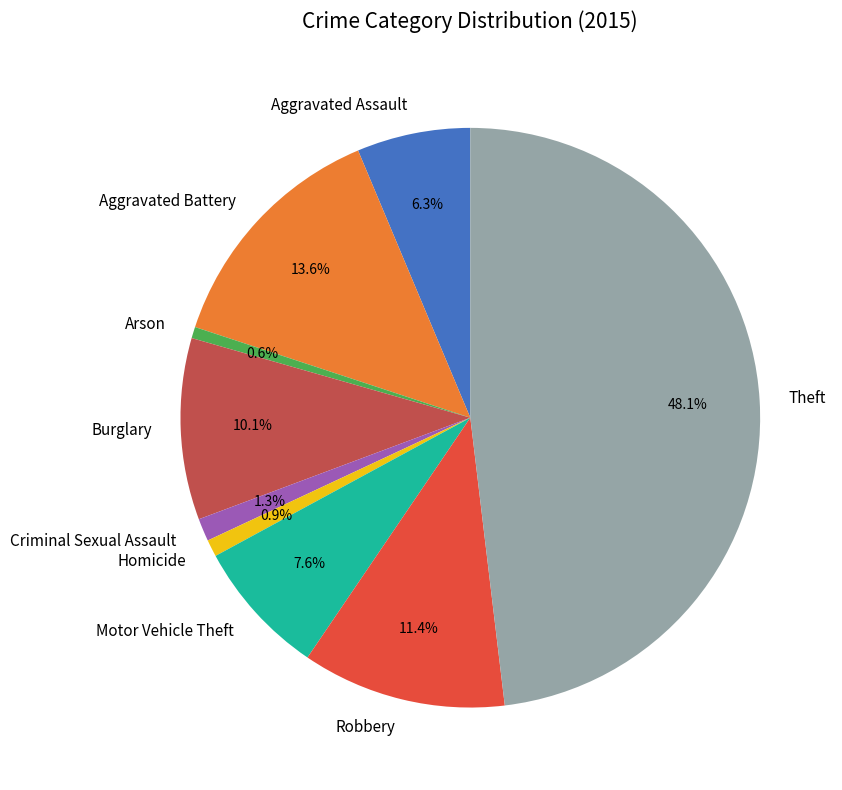

Does any single category account for the majority?

No